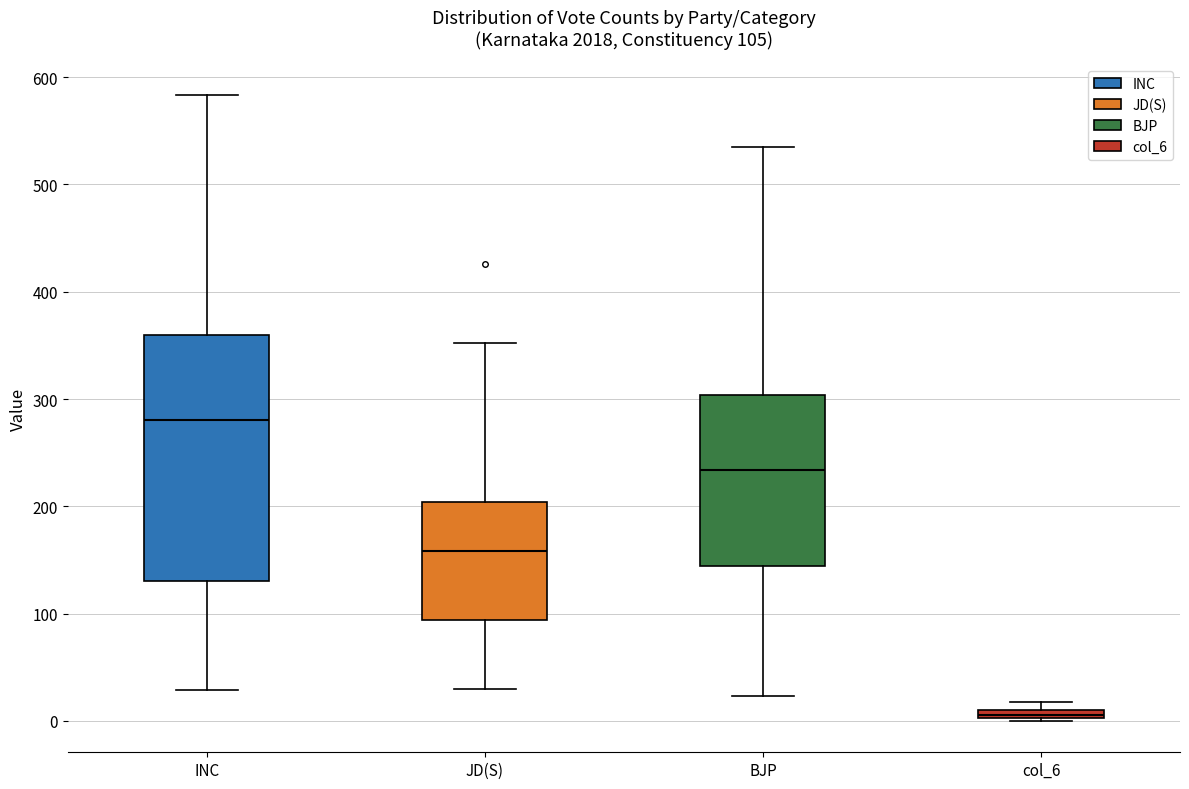

Which box is the tallest, from its lower edge to its upper edge?

INC